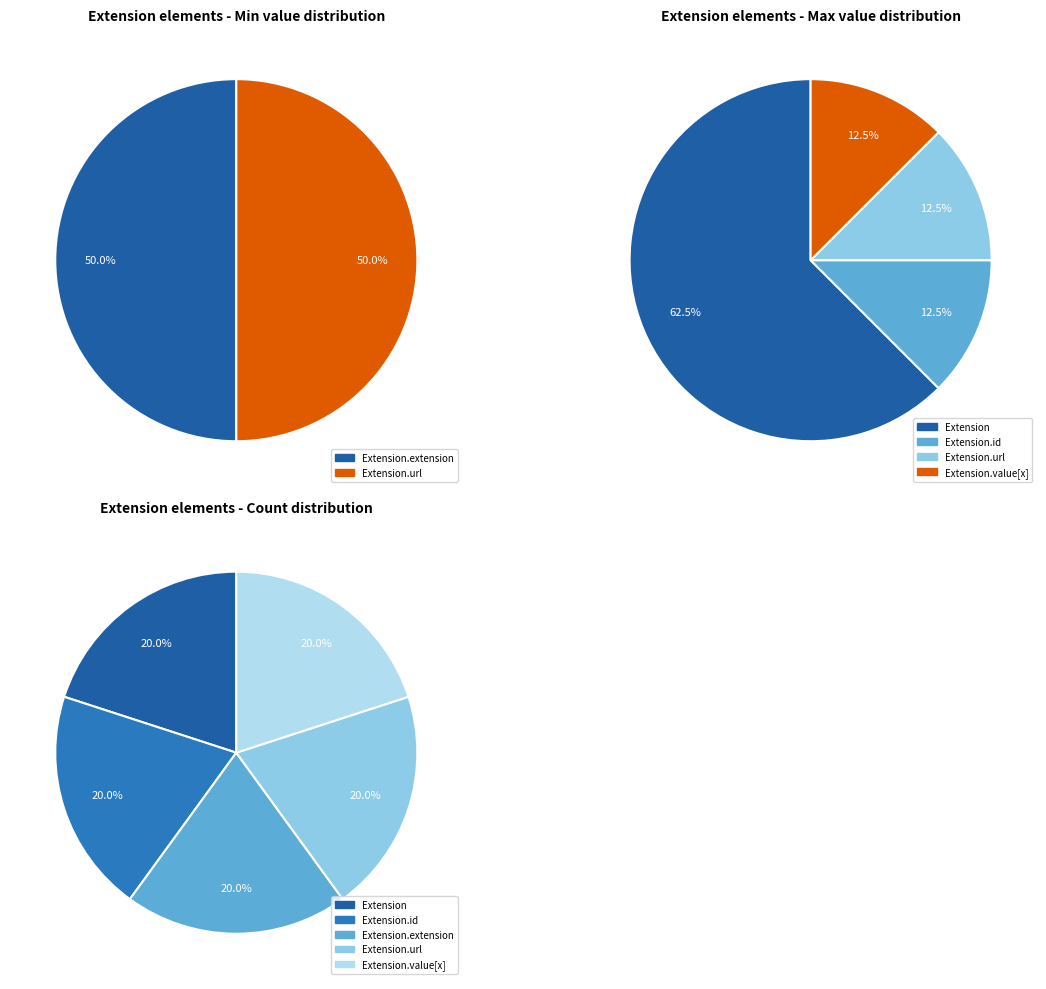

How many slices are in this pie chart?

4